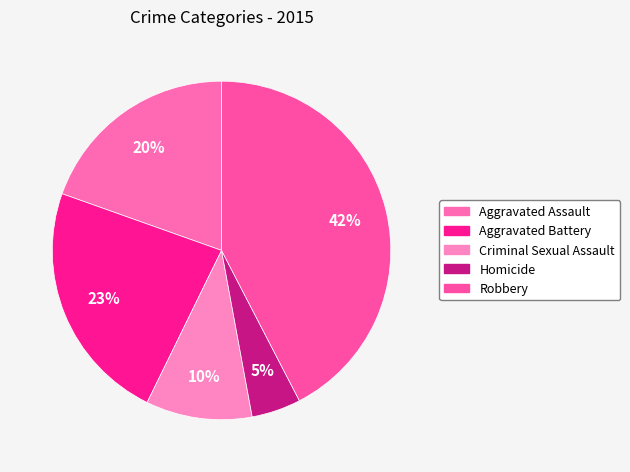

How many segments does this pie chart have?

5